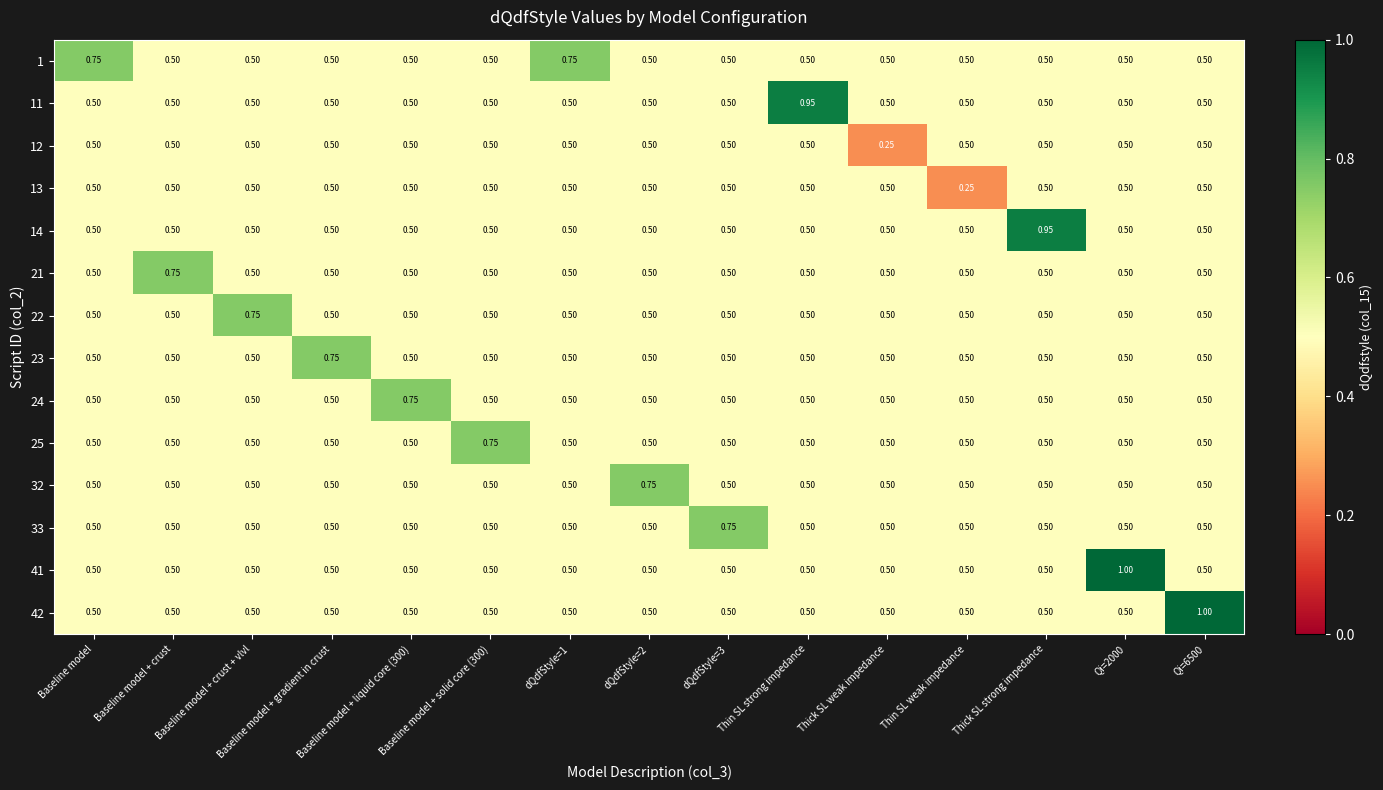

Reading right to left, extract all data points from this chart.

1: Qi=6500=0.5	Qi=2000=0.5	Thick SL strong impedance=0.5	Thin SL weak impedance=0.5	Thick SL weak impedance=0.5	Thin SL strong impedance=0.5	dQdfStyle=3=0.5	dQdfStyle=2=0.5	dQdfStyle=1=0.8	Baseline model + solid core (300)=0.5	Baseline model + liquid core (300)=0.5	Baseline model + gradient in crust=0.5	Baseline model + crust + vlvl=0.5	Baseline model + crust=0.5	Baseline model=0.8
11: Qi=6500=0.5	Qi=2000=0.5	Thick SL strong impedance=0.5	Thin SL weak impedance=0.5	Thick SL weak impedance=0.5	Thin SL strong impedance=0.9	dQdfStyle=3=0.5	dQdfStyle=2=0.5	dQdfStyle=1=0.5	Baseline model + solid core (300)=0.5	Baseline model + liquid core (300)=0.5	Baseline model + gradient in crust=0.5	Baseline model + crust + vlvl=0.5	Baseline model + crust=0.5	Baseline model=0.5
12: Qi=6500=0.5	Qi=2000=0.5	Thick SL strong impedance=0.5	Thin SL weak impedance=0.5	Thick SL weak impedance=0.2	Thin SL strong impedance=0.5	dQdfStyle=3=0.5	dQdfStyle=2=0.5	dQdfStyle=1=0.5	Baseline model + solid core (300)=0.5	Baseline model + liquid core (300)=0.5	Baseline model + gradient in crust=0.5	Baseline model + crust + vlvl=0.5	Baseline model + crust=0.5	Baseline model=0.5
13: Qi=6500=0.5	Qi=2000=0.5	Thick SL strong impedance=0.5	Thin SL weak impedance=0.2	Thick SL weak impedance=0.5	Thin SL strong impedance=0.5	dQdfStyle=3=0.5	dQdfStyle=2=0.5	dQdfStyle=1=0.5	Baseline model + solid core (300)=0.5	Baseline model + liquid core (300)=0.5	Baseline model + gradient in crust=0.5	Baseline model + crust + vlvl=0.5	Baseline model + crust=0.5	Baseline model=0.5
14: Qi=6500=0.5	Qi=2000=0.5	Thick SL strong impedance=0.9	Thin SL weak impedance=0.5	Thick SL weak impedance=0.5	Thin SL strong impedance=0.5	dQdfStyle=3=0.5	dQdfStyle=2=0.5	dQdfStyle=1=0.5	Baseline model + solid core (300)=0.5	Baseline model + liquid core (300)=0.5	Baseline model + gradient in crust=0.5	Baseline model + crust + vlvl=0.5	Baseline model + crust=0.5	Baseline model=0.5
21: Qi=6500=0.5	Qi=2000=0.5	Thick SL strong impedance=0.5	Thin SL weak impedance=0.5	Thick SL weak impedance=0.5	Thin SL strong impedance=0.5	dQdfStyle=3=0.5	dQdfStyle=2=0.5	dQdfStyle=1=0.5	Baseline model + solid core (300)=0.5	Baseline model + liquid core (300)=0.5	Baseline model + gradient in crust=0.5	Baseline model + crust + vlvl=0.5	Baseline model + crust=0.8	Baseline model=0.5
22: Qi=6500=0.5	Qi=2000=0.5	Thick SL strong impedance=0.5	Thin SL weak impedance=0.5	Thick SL weak impedance=0.5	Thin SL strong impedance=0.5	dQdfStyle=3=0.5	dQdfStyle=2=0.5	dQdfStyle=1=0.5	Baseline model + solid core (300)=0.5	Baseline model + liquid core (300)=0.5	Baseline model + gradient in crust=0.5	Baseline model + crust + vlvl=0.8	Baseline model + crust=0.5	Baseline model=0.5
23: Qi=6500=0.5	Qi=2000=0.5	Thick SL strong impedance=0.5	Thin SL weak impedance=0.5	Thick SL weak impedance=0.5	Thin SL strong impedance=0.5	dQdfStyle=3=0.5	dQdfStyle=2=0.5	dQdfStyle=1=0.5	Baseline model + solid core (300)=0.5	Baseline model + liquid core (300)=0.5	Baseline model + gradient in crust=0.8	Baseline model + crust + vlvl=0.5	Baseline model + crust=0.5	Baseline model=0.5
24: Qi=6500=0.5	Qi=2000=0.5	Thick SL strong impedance=0.5	Thin SL weak impedance=0.5	Thick SL weak impedance=0.5	Thin SL strong impedance=0.5	dQdfStyle=3=0.5	dQdfStyle=2=0.5	dQdfStyle=1=0.5	Baseline model + solid core (300)=0.5	Baseline model + liquid core (300)=0.8	Baseline model + gradient in crust=0.5	Baseline model + crust + vlvl=0.5	Baseline model + crust=0.5	Baseline model=0.5
25: Qi=6500=0.5	Qi=2000=0.5	Thick SL strong impedance=0.5	Thin SL weak impedance=0.5	Thick SL weak impedance=0.5	Thin SL strong impedance=0.5	dQdfStyle=3=0.5	dQdfStyle=2=0.5	dQdfStyle=1=0.5	Baseline model + solid core (300)=0.8	Baseline model + liquid core (300)=0.5	Baseline model + gradient in crust=0.5	Baseline model + crust + vlvl=0.5	Baseline model + crust=0.5	Baseline model=0.5
32: Qi=6500=0.5	Qi=2000=0.5	Thick SL strong impedance=0.5	Thin SL weak impedance=0.5	Thick SL weak impedance=0.5	Thin SL strong impedance=0.5	dQdfStyle=3=0.5	dQdfStyle=2=0.8	dQdfStyle=1=0.5	Baseline model + solid core (300)=0.5	Baseline model + liquid core (300)=0.5	Baseline model + gradient in crust=0.5	Baseline model + crust + vlvl=0.5	Baseline model + crust=0.5	Baseline model=0.5
33: Qi=6500=0.5	Qi=2000=0.5	Thick SL strong impedance=0.5	Thin SL weak impedance=0.5	Thick SL weak impedance=0.5	Thin SL strong impedance=0.5	dQdfStyle=3=0.8	dQdfStyle=2=0.5	dQdfStyle=1=0.5	Baseline model + solid core (300)=0.5	Baseline model + liquid core (300)=0.5	Baseline model + gradient in crust=0.5	Baseline model + crust + vlvl=0.5	Baseline model + crust=0.5	Baseline model=0.5
41: Qi=6500=0.5	Qi=2000=1.0	Thick SL strong impedance=0.5	Thin SL weak impedance=0.5	Thick SL weak impedance=0.5	Thin SL strong impedance=0.5	dQdfStyle=3=0.5	dQdfStyle=2=0.5	dQdfStyle=1=0.5	Baseline model + solid core (300)=0.5	Baseline model + liquid core (300)=0.5	Baseline model + gradient in crust=0.5	Baseline model + crust + vlvl=0.5	Baseline model + crust=0.5	Baseline model=0.5
42: Qi=6500=1.0	Qi=2000=0.5	Thick SL strong impedance=0.5	Thin SL weak impedance=0.5	Thick SL weak impedance=0.5	Thin SL strong impedance=0.5	dQdfStyle=3=0.5	dQdfStyle=2=0.5	dQdfStyle=1=0.5	Baseline model + solid core (300)=0.5	Baseline model + liquid core (300)=0.5	Baseline model + gradient in crust=0.5	Baseline model + crust + vlvl=0.5	Baseline model + crust=0.5	Baseline model=0.5